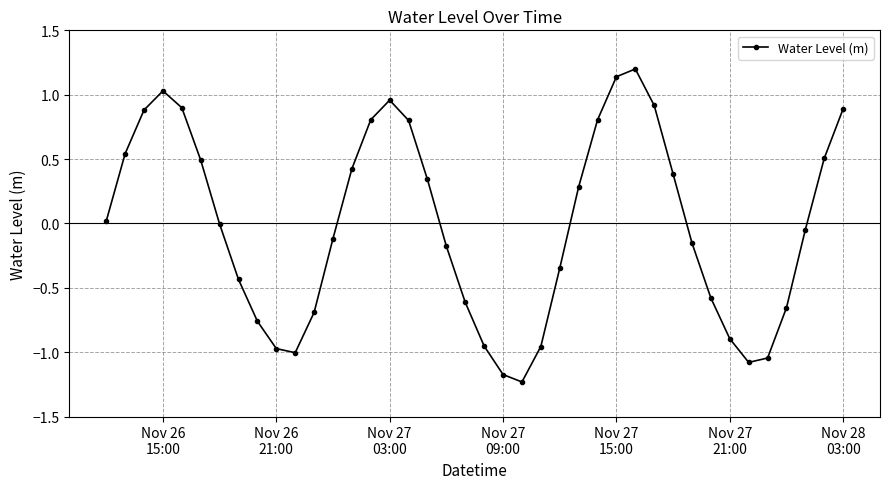

What is the maximum value shown in the chart?

1.2